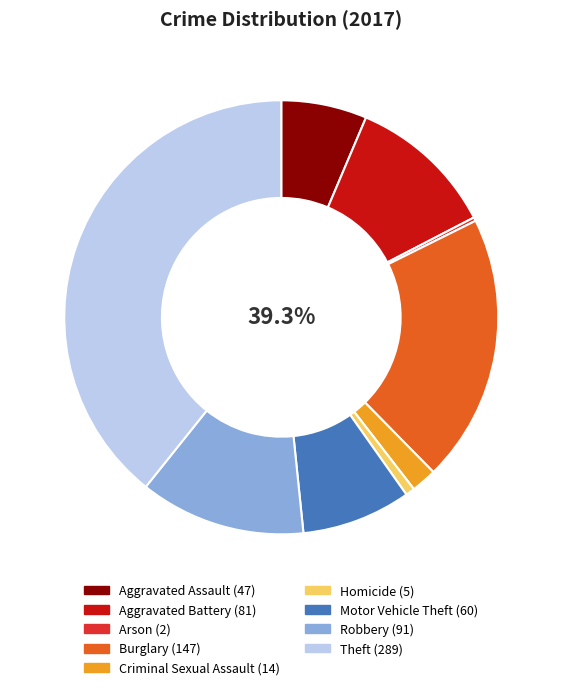

Rank the categories by value from highest to lowest.

Theft, Burglary, Robbery, Aggravated Battery, Motor Vehicle Theft, Aggravated Assault, Criminal Sexual Assault, Homicide, Arson